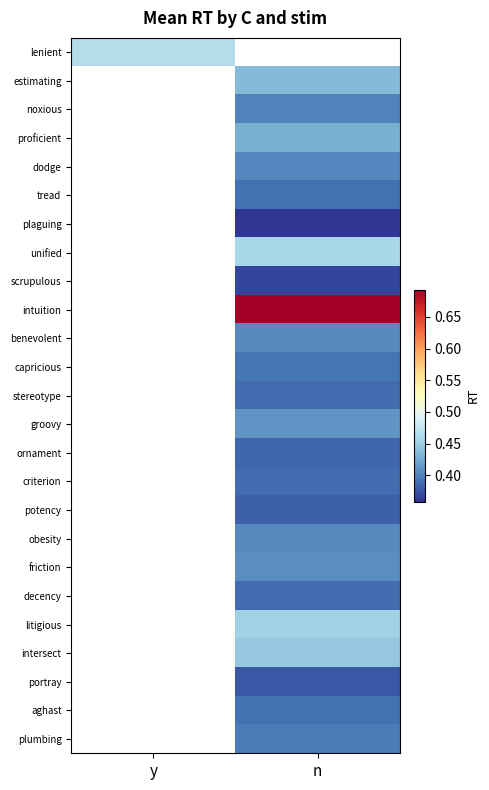

Is it true that ornament equals 0.4 at n?

True